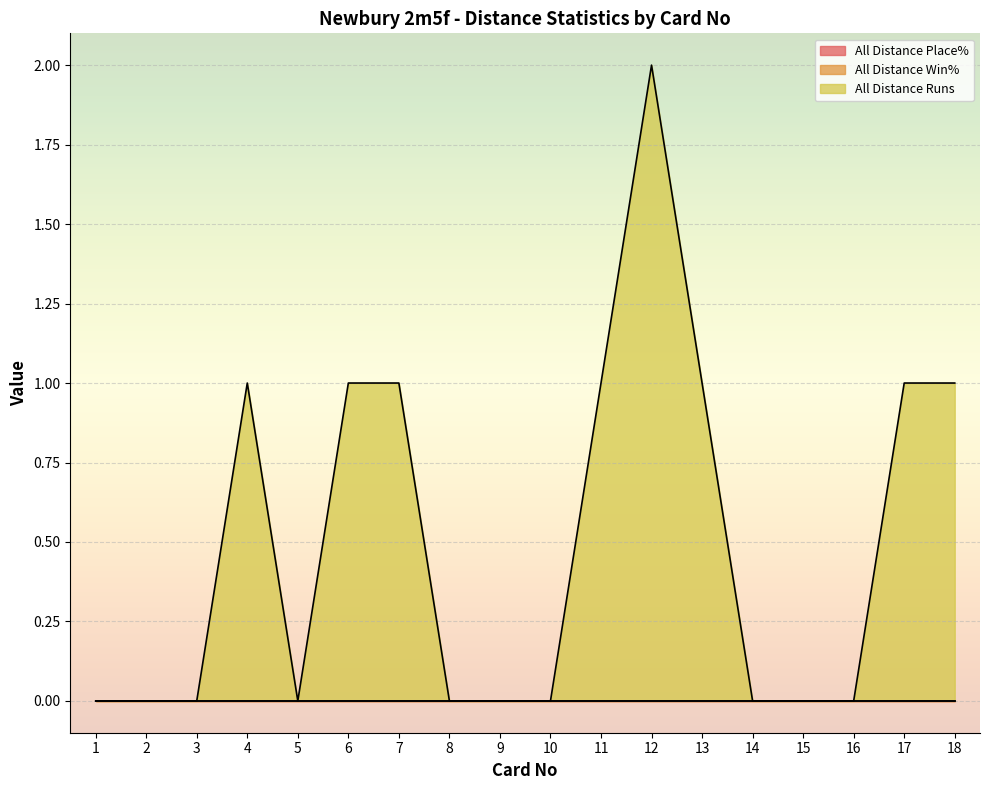

True or false: All Distance Runs and All Distance Place% intersect in this chart.

False